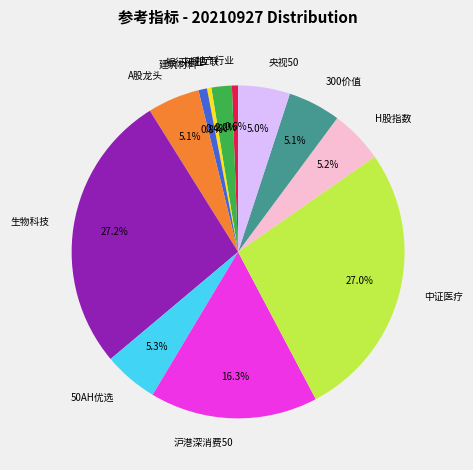

Approximately how many times larger is the value at H股指数 compared to 中概互联?

2.6